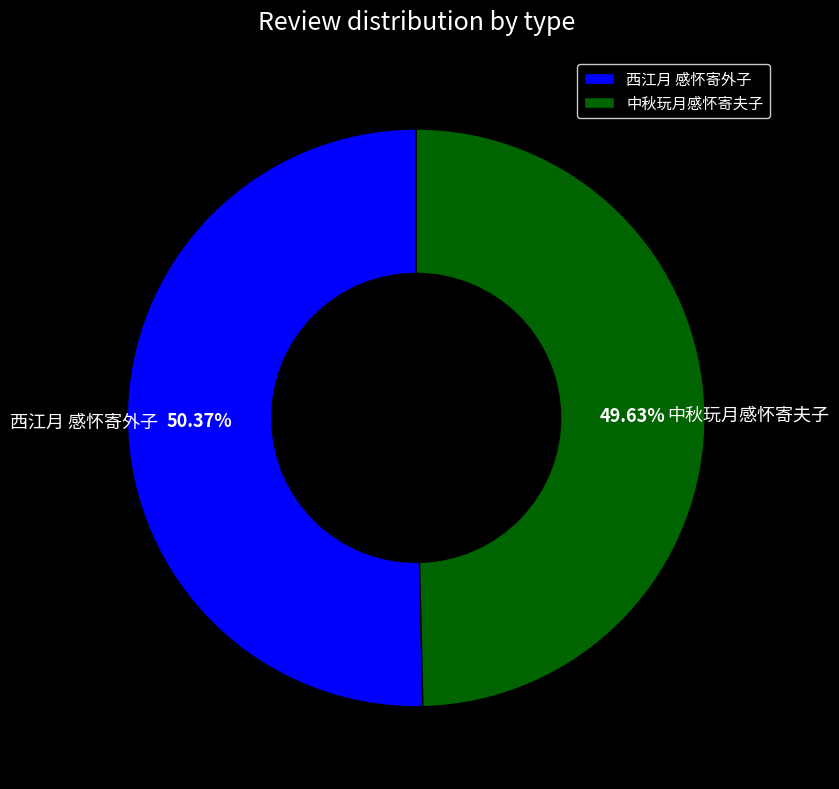

Which category has the smallest portion of the pie?

中秋玩月感怀寄夫子